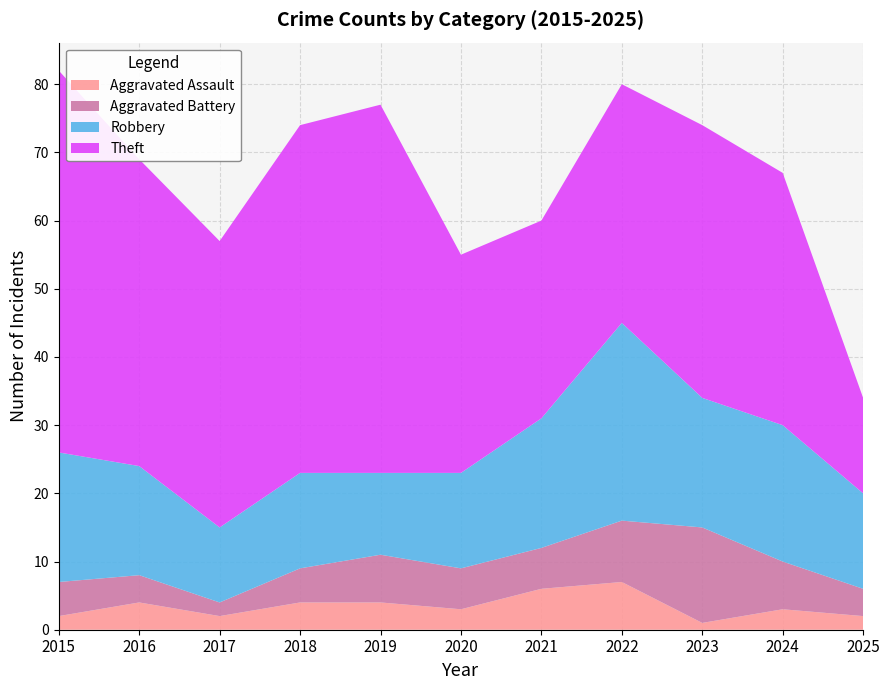

Reading left to right, extract all data points from this chart.

Aggravated Assault: 2015=2	2016=4	2017=2	2018=4	2019=4	2020=3	2021=6	2022=7	2023=1	2024=3	2025=2
Aggravated Battery: 2015=5	2016=4	2017=2	2018=5	2019=7	2020=6	2021=6	2022=9	2023=14	2024=7	2025=4
Robbery: 2015=19	2016=16	2017=11	2018=14	2019=12	2020=14	2021=19	2022=29	2023=19	2024=20	2025=14
Theft: 2015=56	2016=45	2017=42	2018=51	2019=54	2020=32	2021=29	2022=35	2023=40	2024=37	2025=14